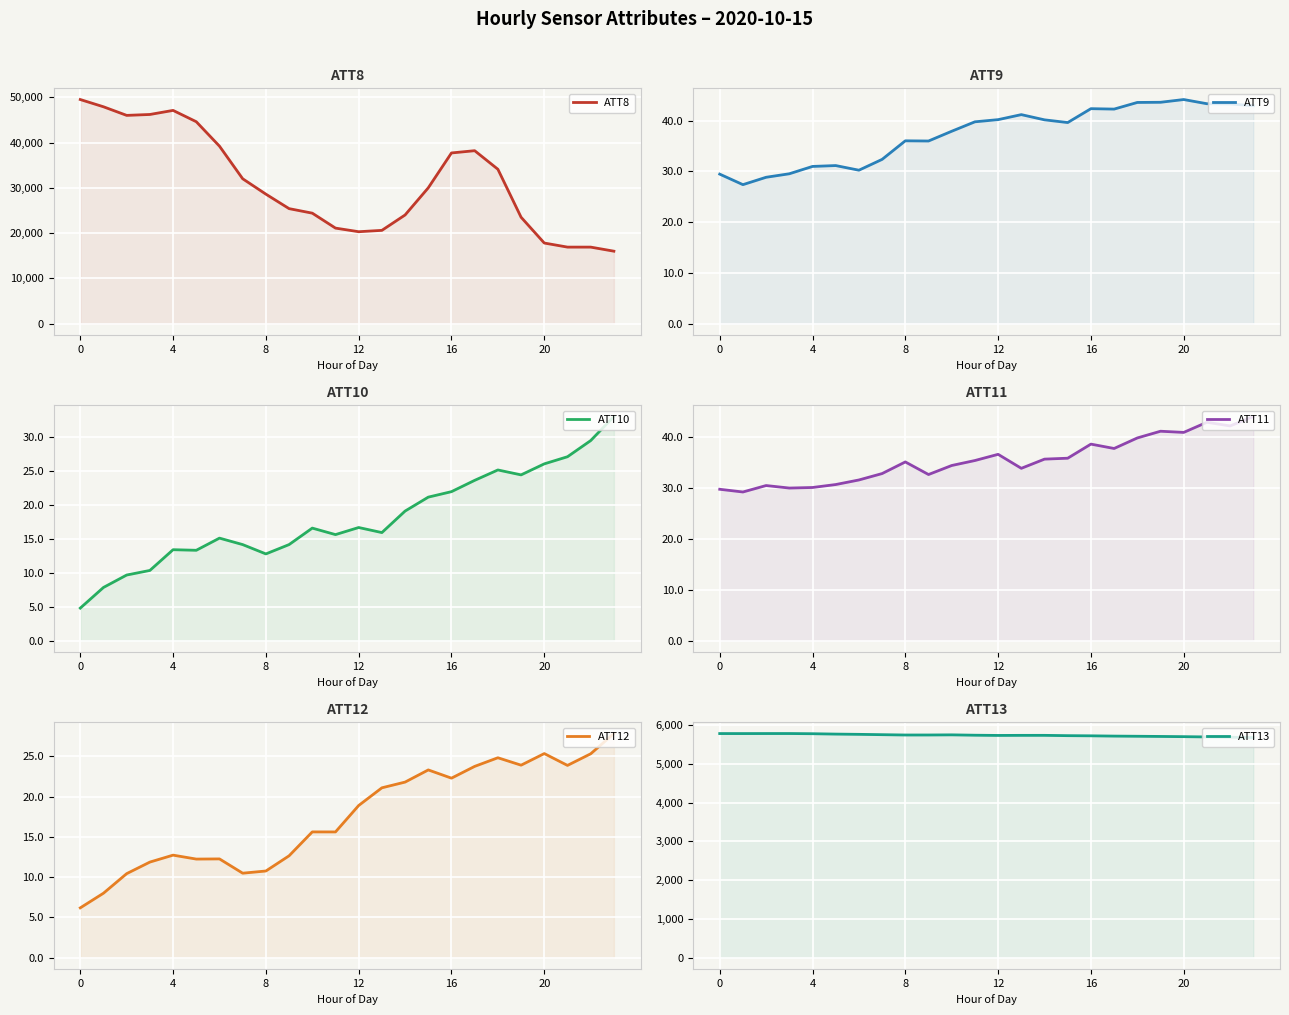

At which category does ATT13 reach its first local valley?

4